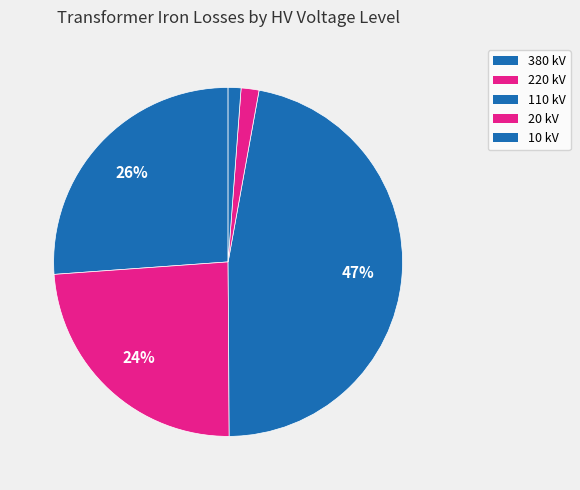

Count the number of slices in the pie.

5